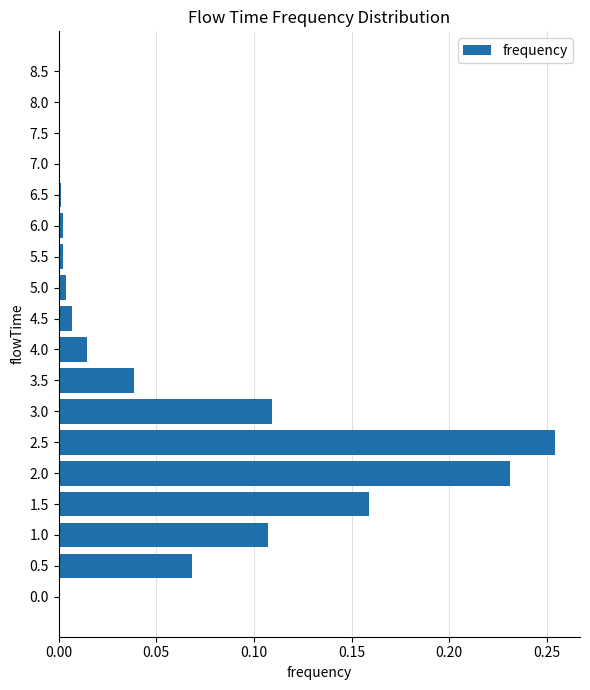

What is the sum of the values at 2.0 and 2.5?

0.5